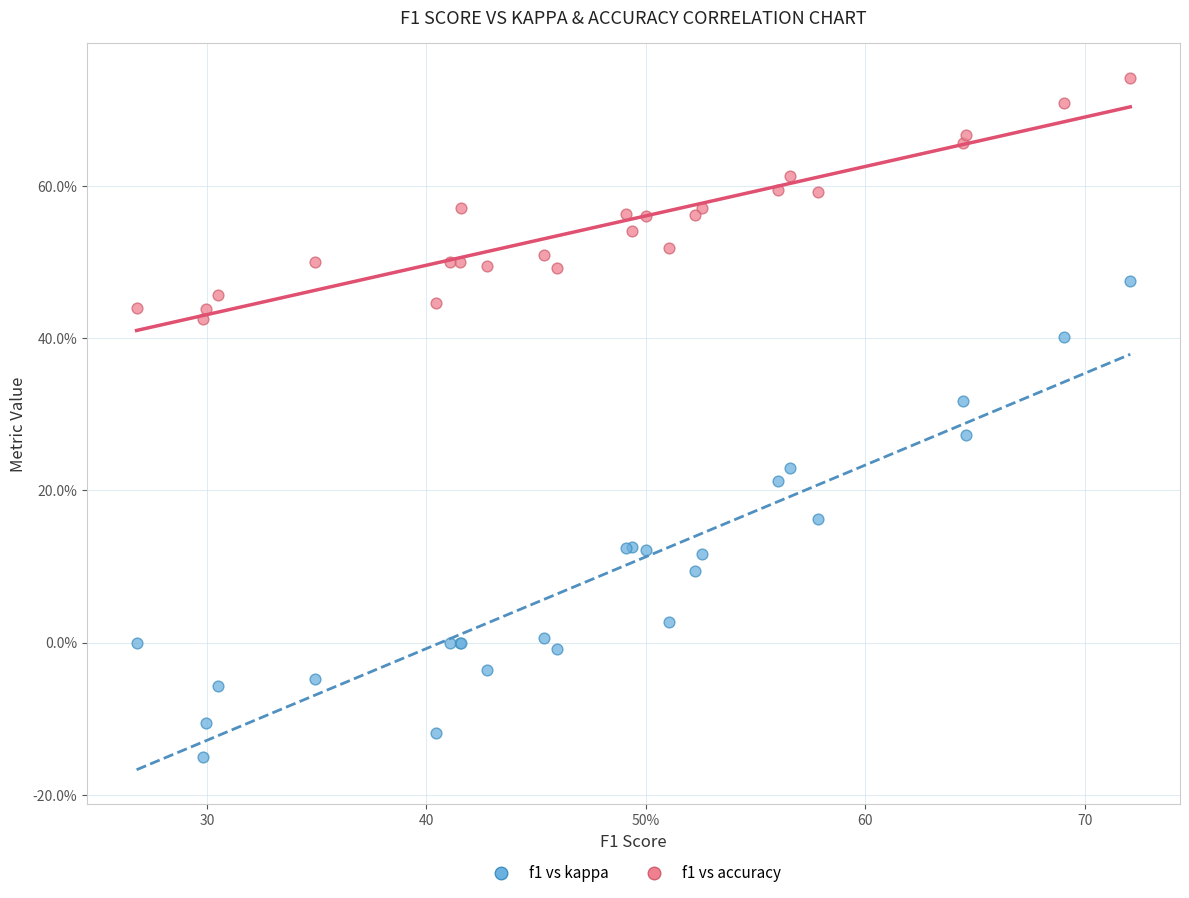

Which series has the largest Y range (max minus min)?

f1 vs kappa